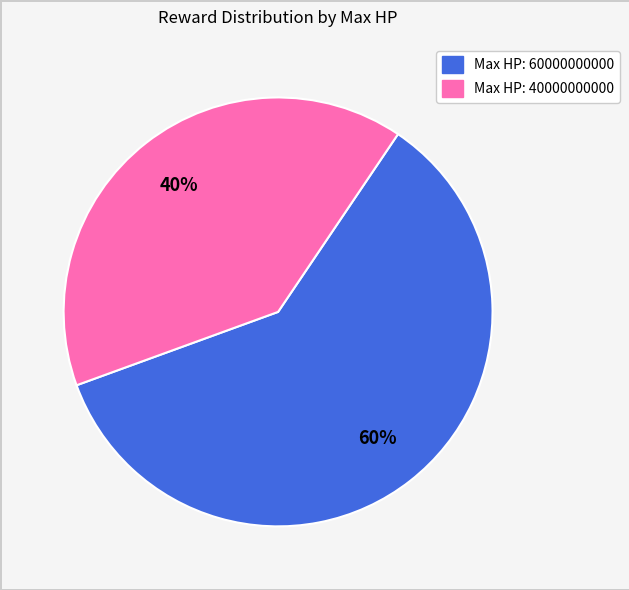

Does any single category account for the majority?

Yes